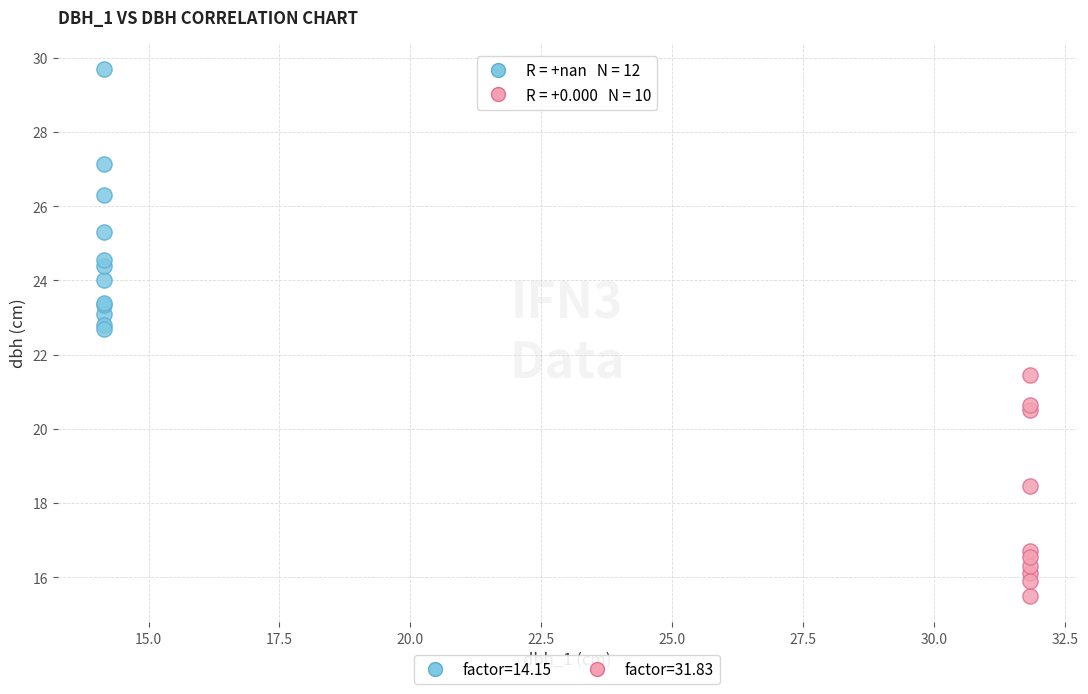

Which series reaches the maximum Y coordinate?

factor=14.15